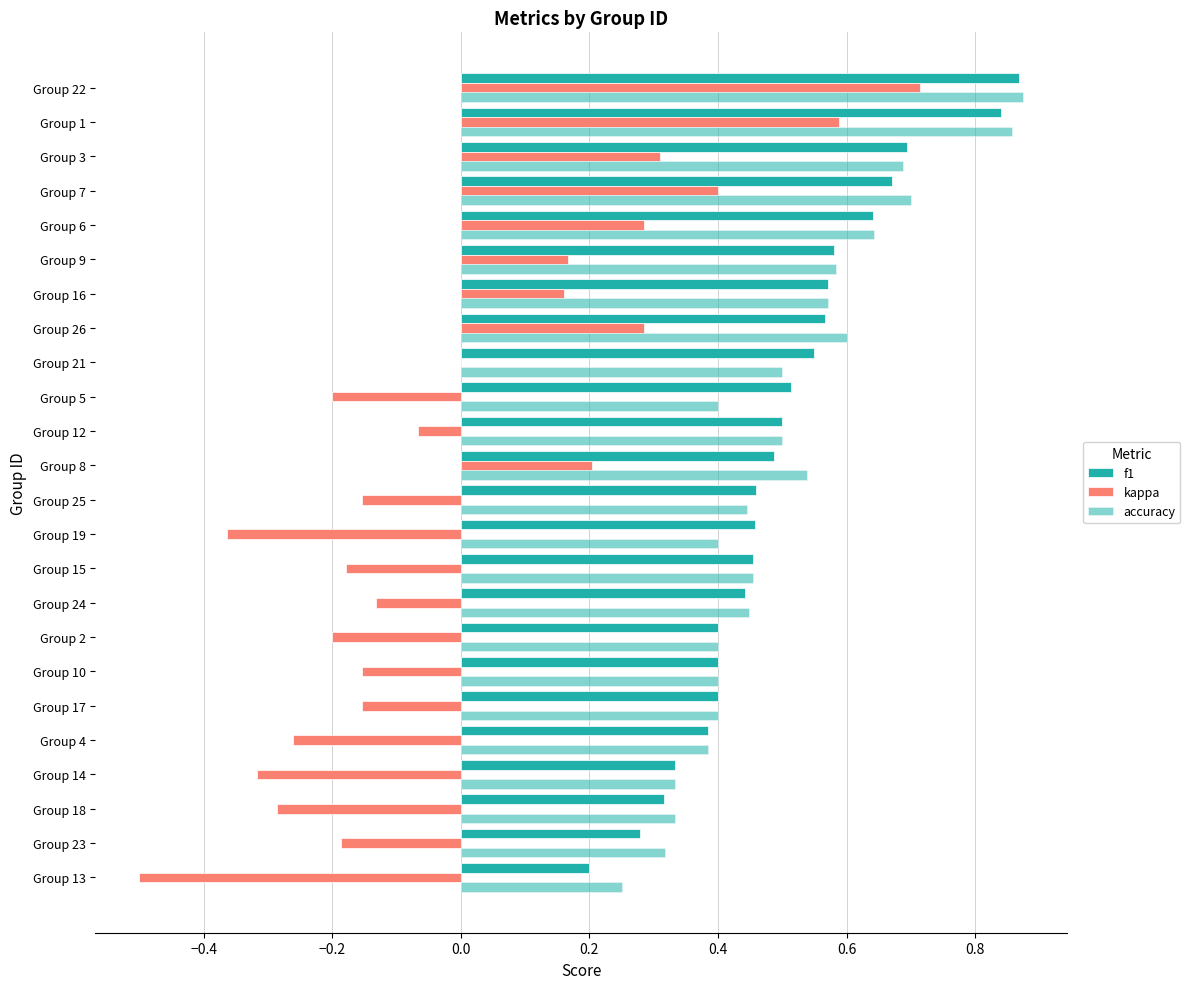

How many data points does each series have?

24